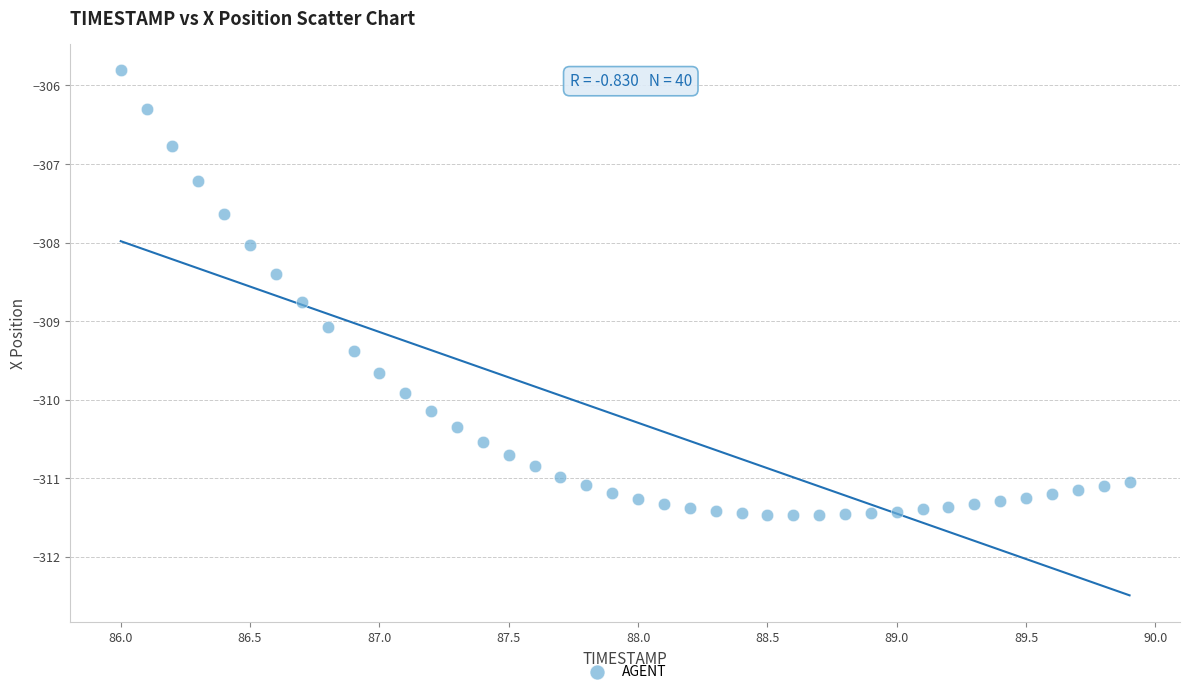

What is the range of Y values (max minus min)?

5.7